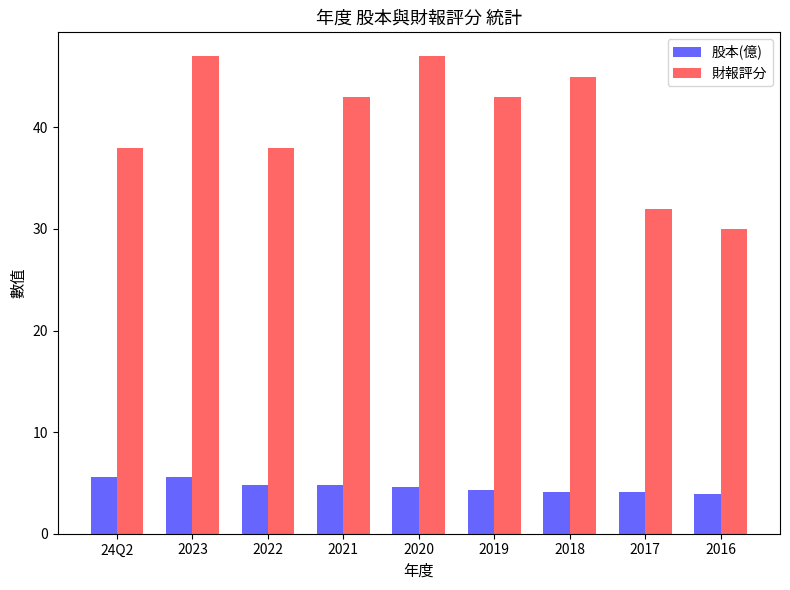

What is the lowest value of the 財報評分 series?

30.0